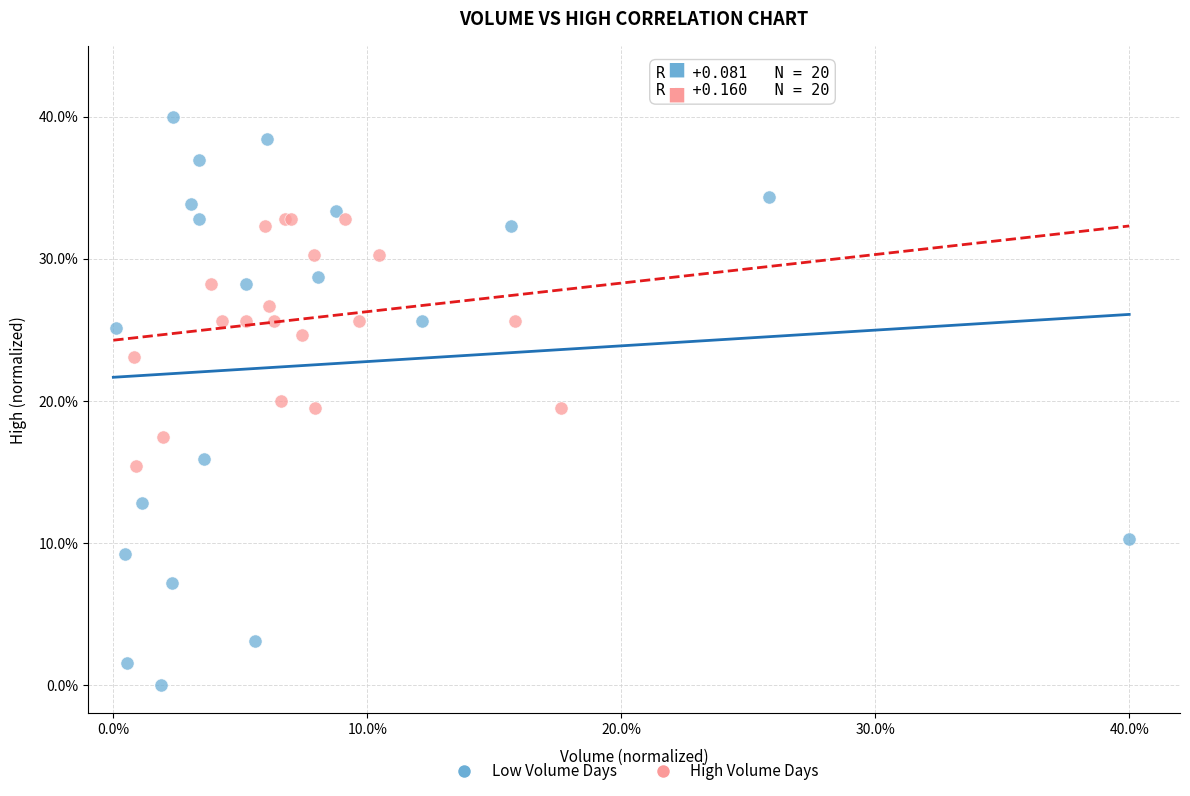

Which series contains the lowest Y value?

Low Volume Days